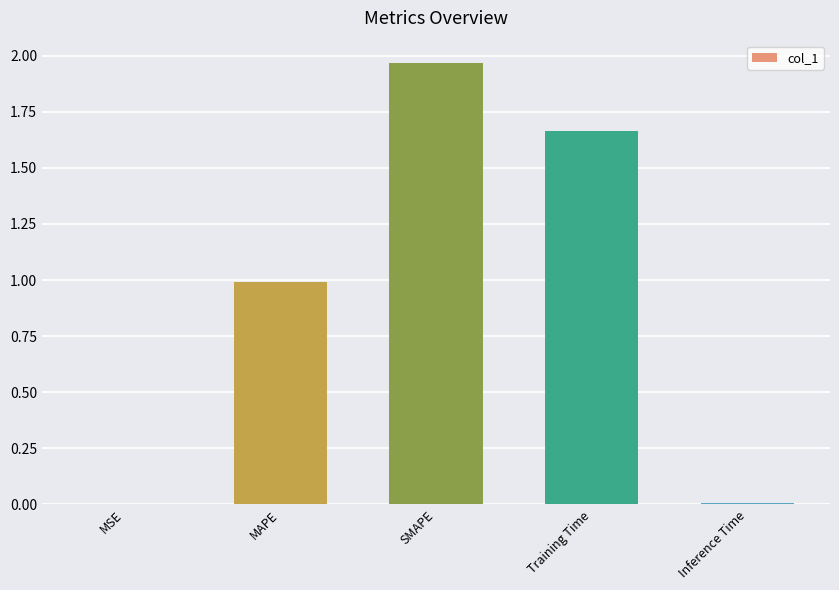

What value does the data have at MAPE?

1.0